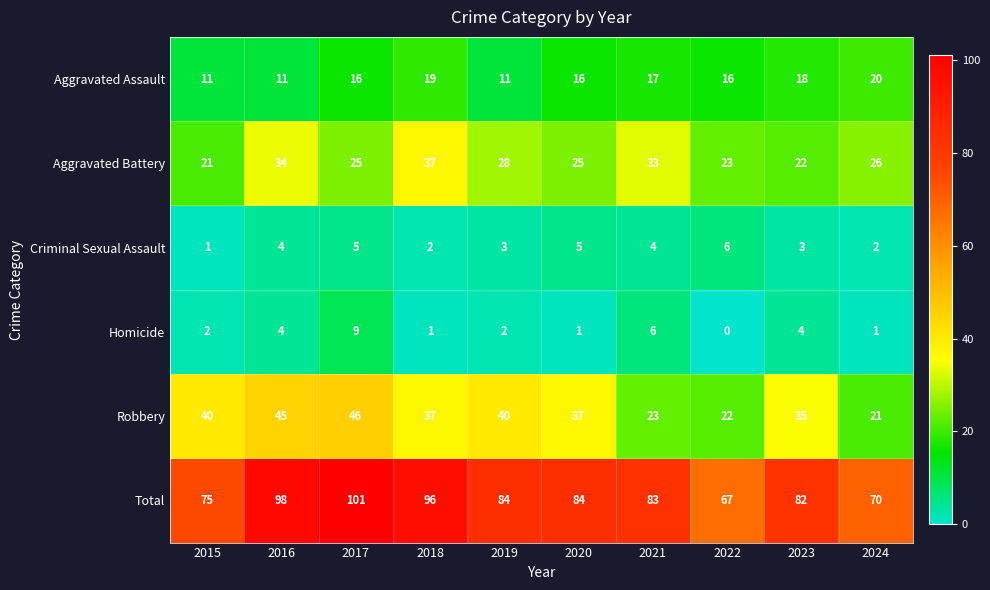

List the series in order of their peak value, highest first.

Total, Robbery, Aggravated Battery, Aggravated Assault, Homicide, Criminal Sexual Assault